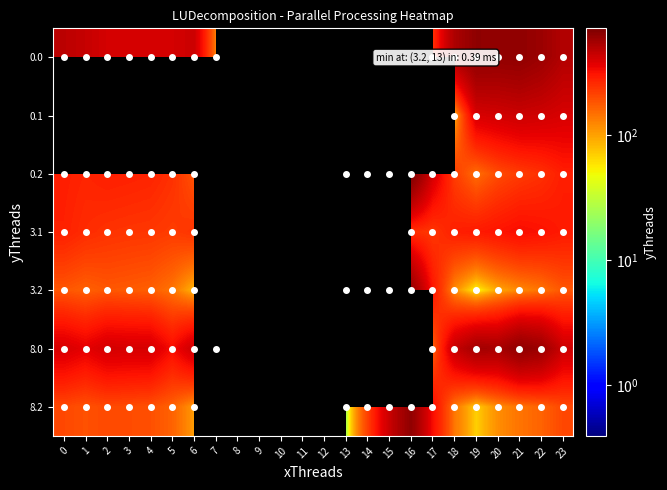

The 8.2 series shows 638.8 at 15. True or false?

False